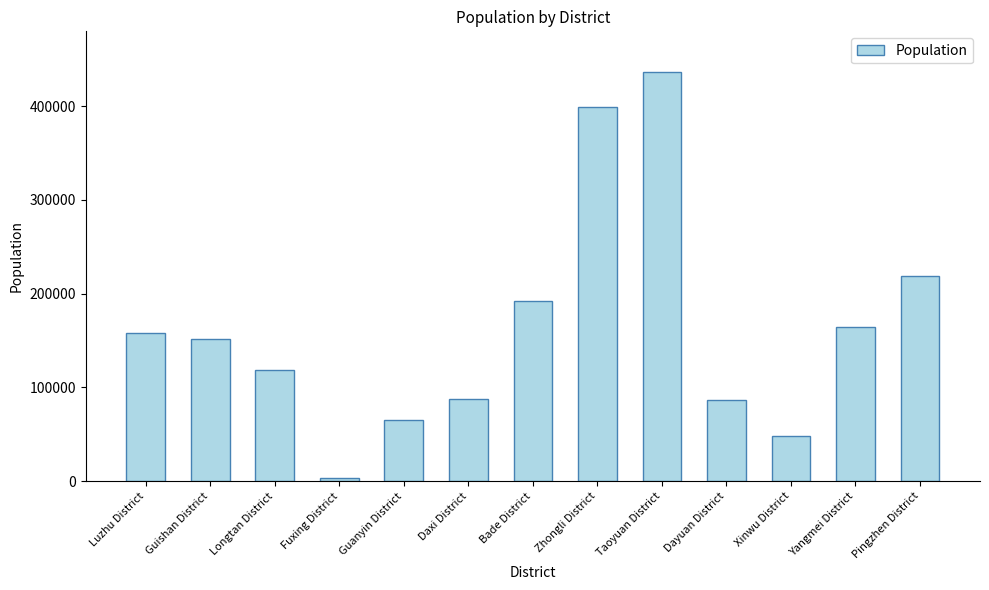

What is the label of the 8th bar from the right?

Daxi District